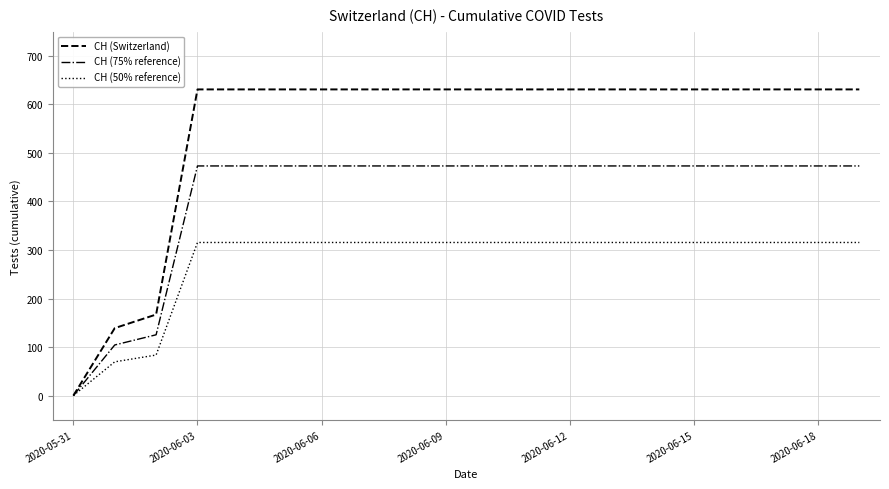

List the series in order of their peak value, highest first.

CH (Switzerland), CH (75% reference), CH (50% reference)